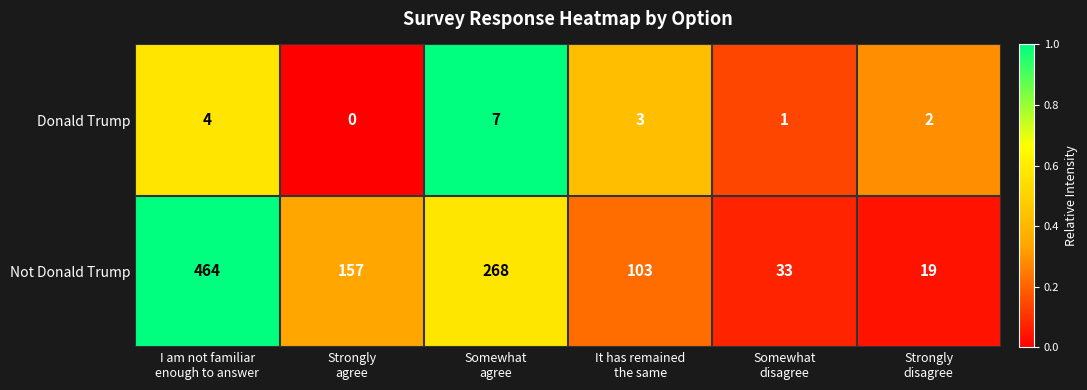

What is the minimum value for Not Donald Trump?

19